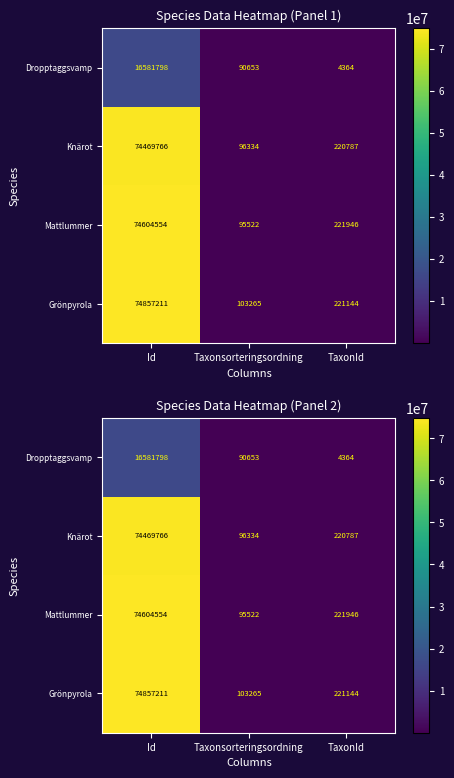

What is the sum of all Mattlummer values?

74922022